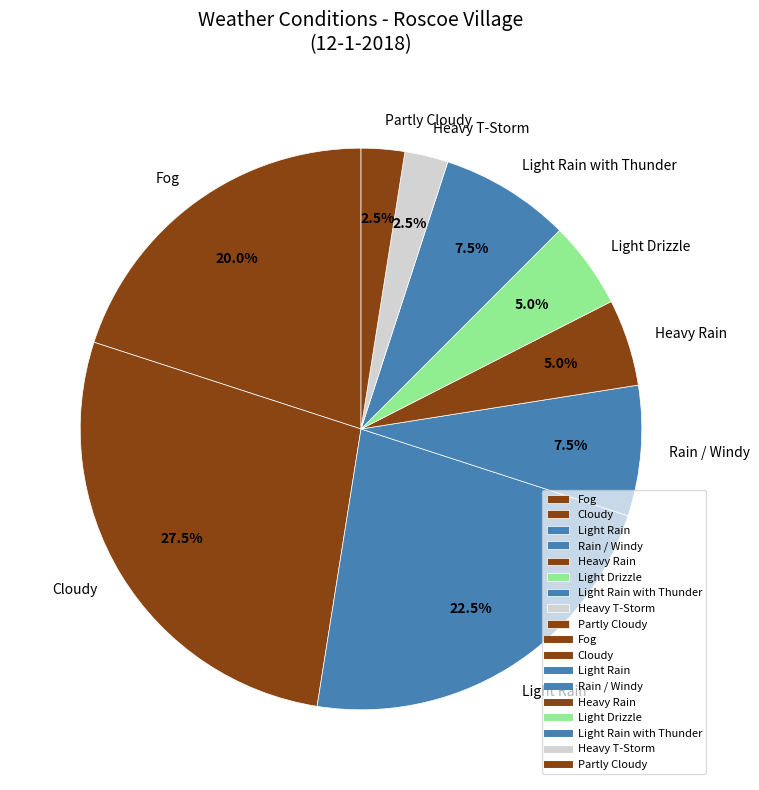

To the nearest percent, what is the difference between the Cloudy and Heavy T-Storm slice percentages?

25%